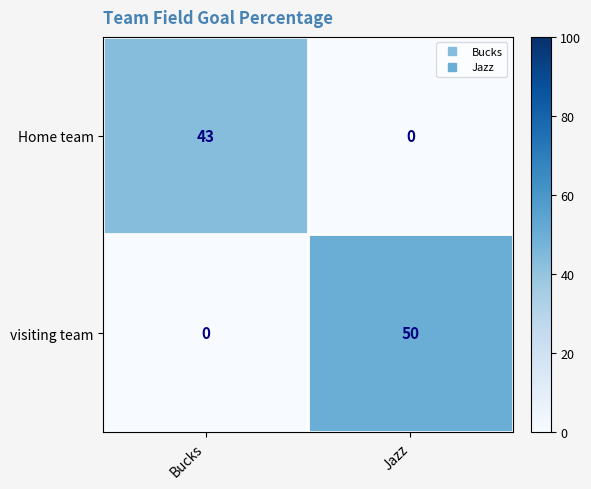

What value does the Home team series have at Bucks, to the nearest 5?

45